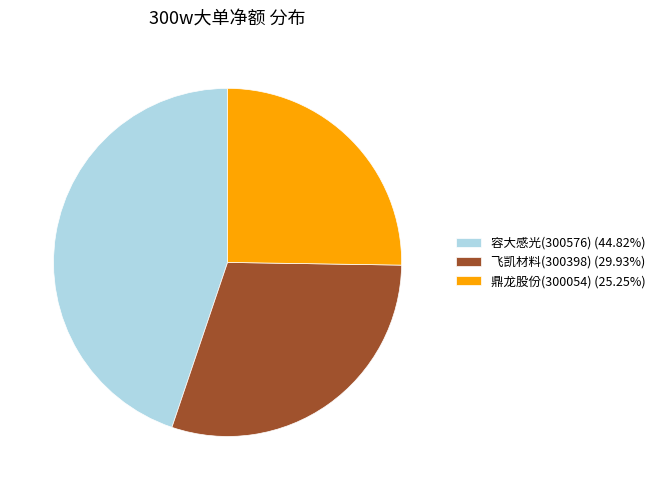

Is 鼎龙股份(300054) (25.25%) the majority of the pie?

No